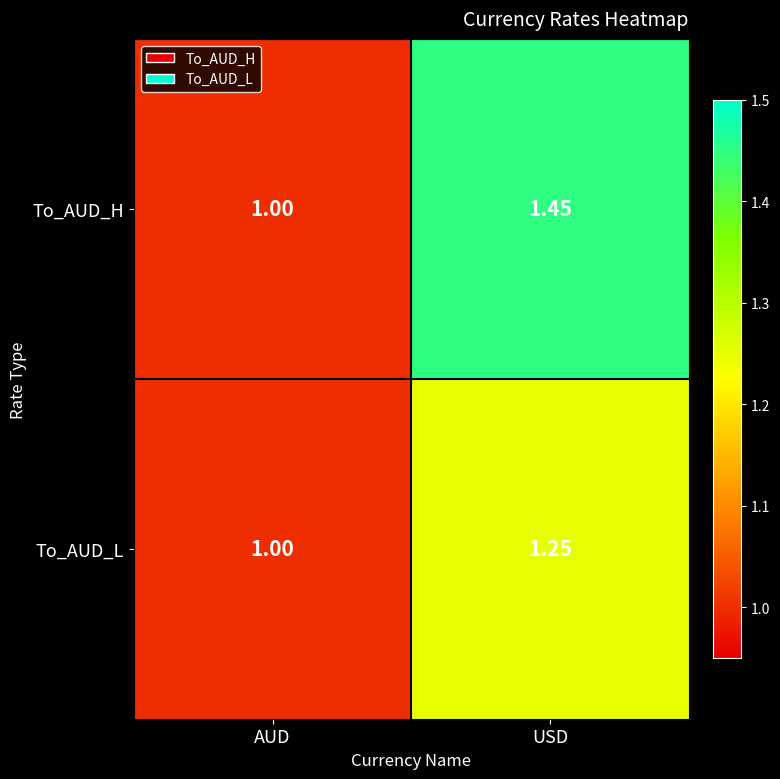

Is the value of To_AUD_H at USD greater than the value of To_AUD_L at USD?

Yes